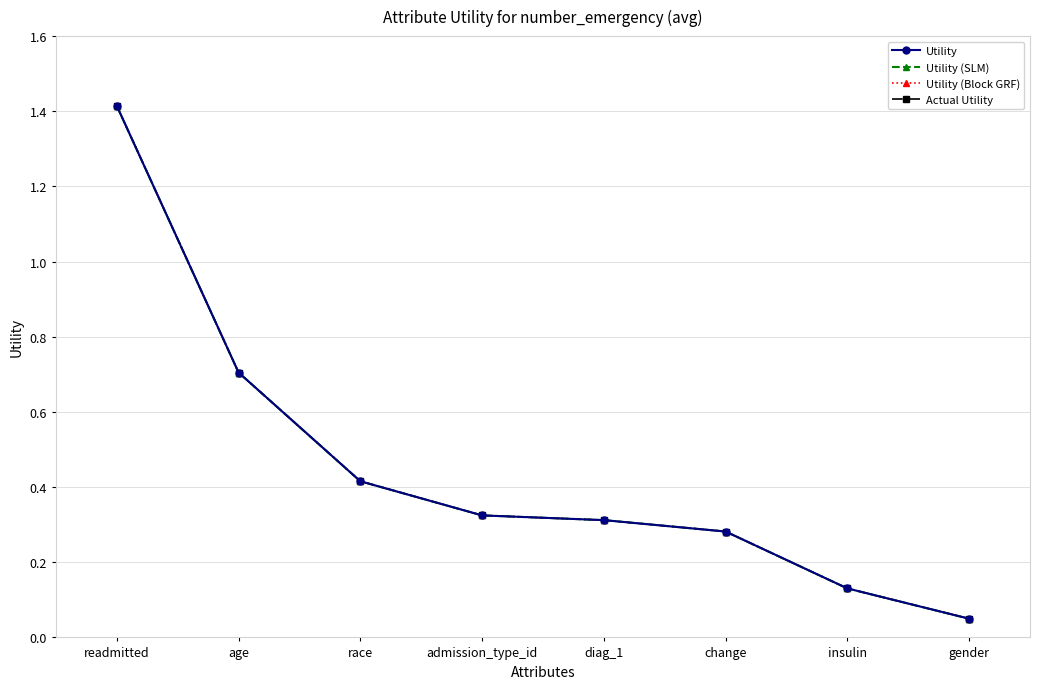

Reading left to right, transcribe all the data shown in this chart.

Utility: readmitted=1.4	age=0.7	race=0.4	admission_type_id=0.3	diag_1=0.3	change=0.3	insulin=0.1	gender=0.0
Utility (SLM): readmitted=1.4	age=0.7	race=0.4	admission_type_id=0.3	diag_1=0.3	change=0.3	insulin=0.1	gender=0.0
Utility (Block GRF): readmitted=1.4	age=0.7	race=0.4	admission_type_id=0.3	diag_1=0.3	change=0.3	insulin=0.1	gender=0.0
Actual Utility: readmitted=1.4	age=0.7	race=0.4	admission_type_id=0.3	diag_1=0.3	change=0.3	insulin=0.1	gender=0.0